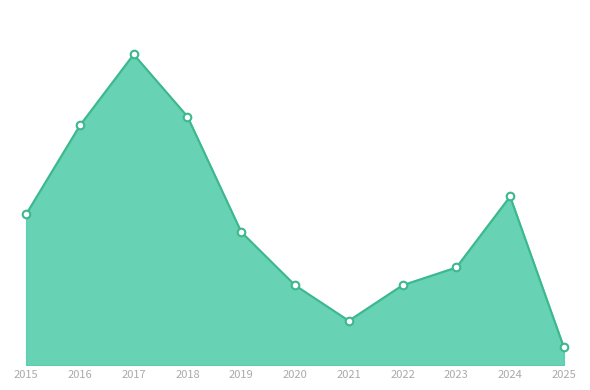

Approximately how many times larger is the value at 2017 compared to 2022?

3.9